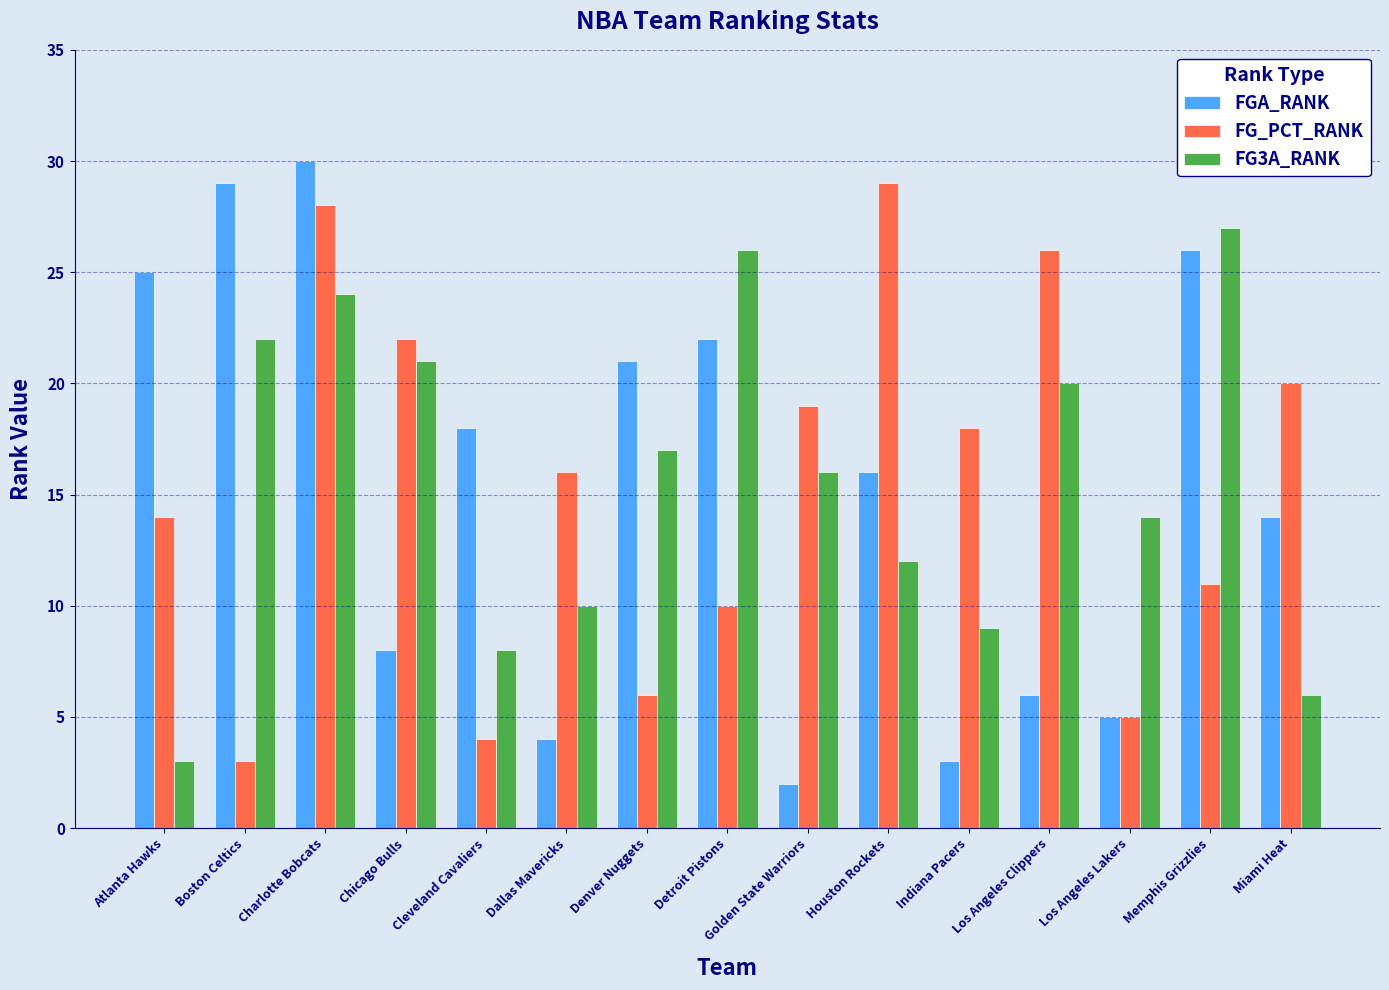

What are all the series names shown in the legend?

FGA_RANK, FG_PCT_RANK, FG3A_RANK